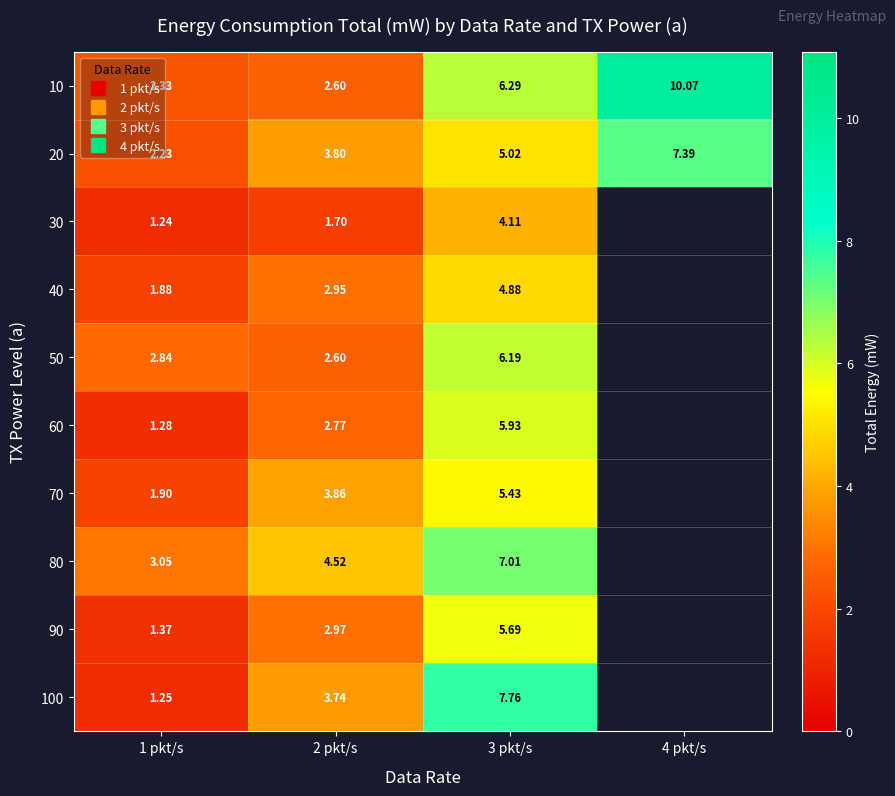

The value of 40 at 3 pkt/s is 4.9. True or false?

True